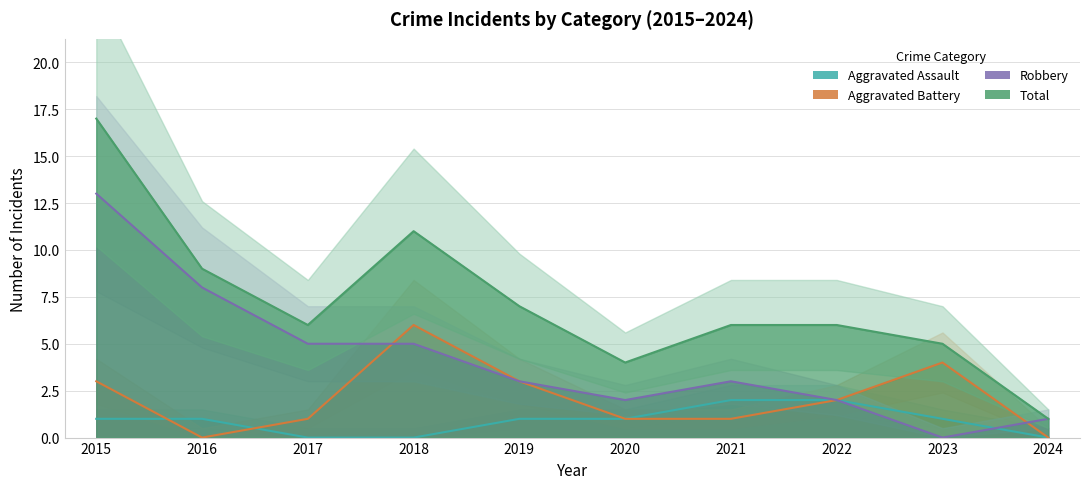

Between 2018 and 2022, which is larger?

2022